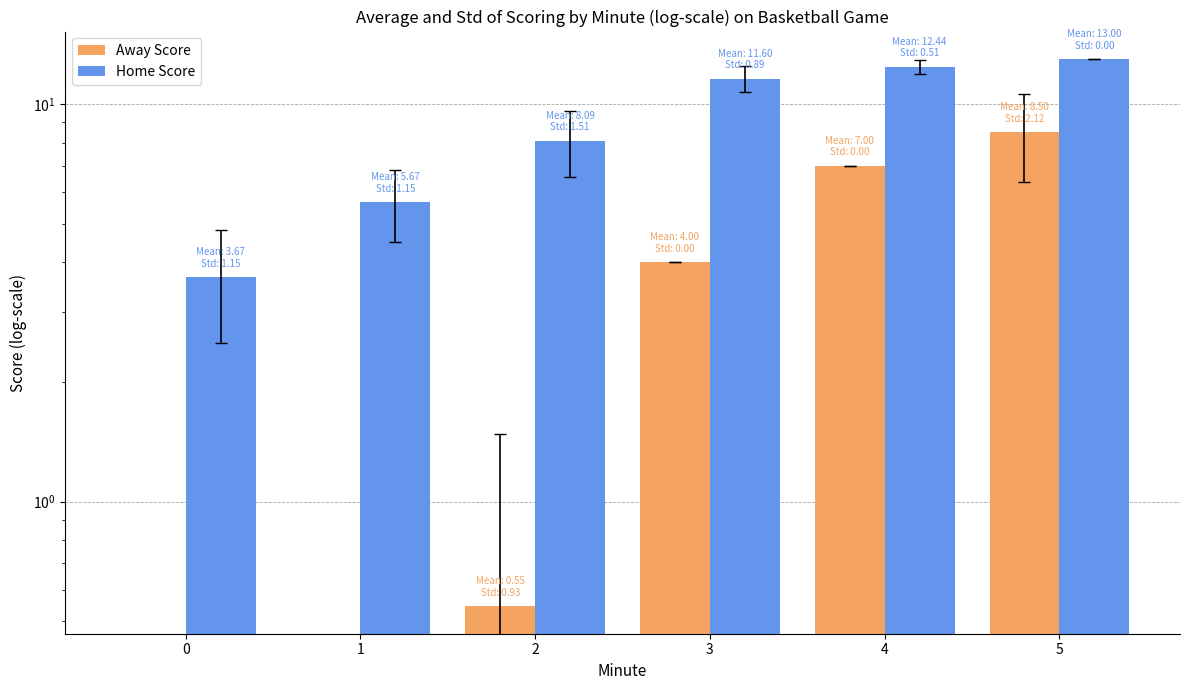

What is the value of the Home Score bar at the 6th from the left?

13.0